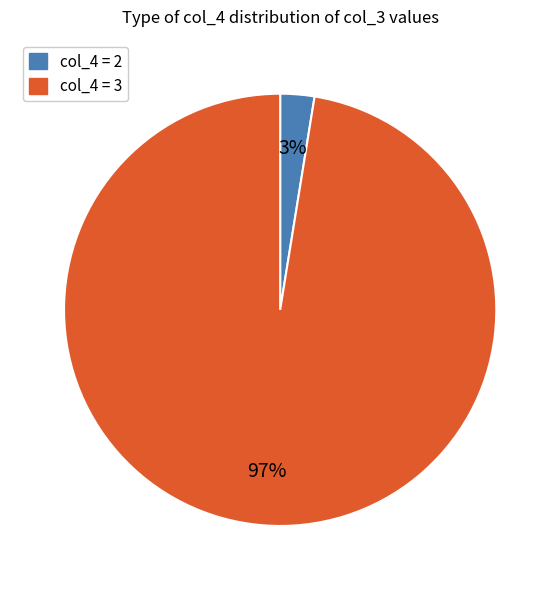

Does any single category account for the majority?

Yes